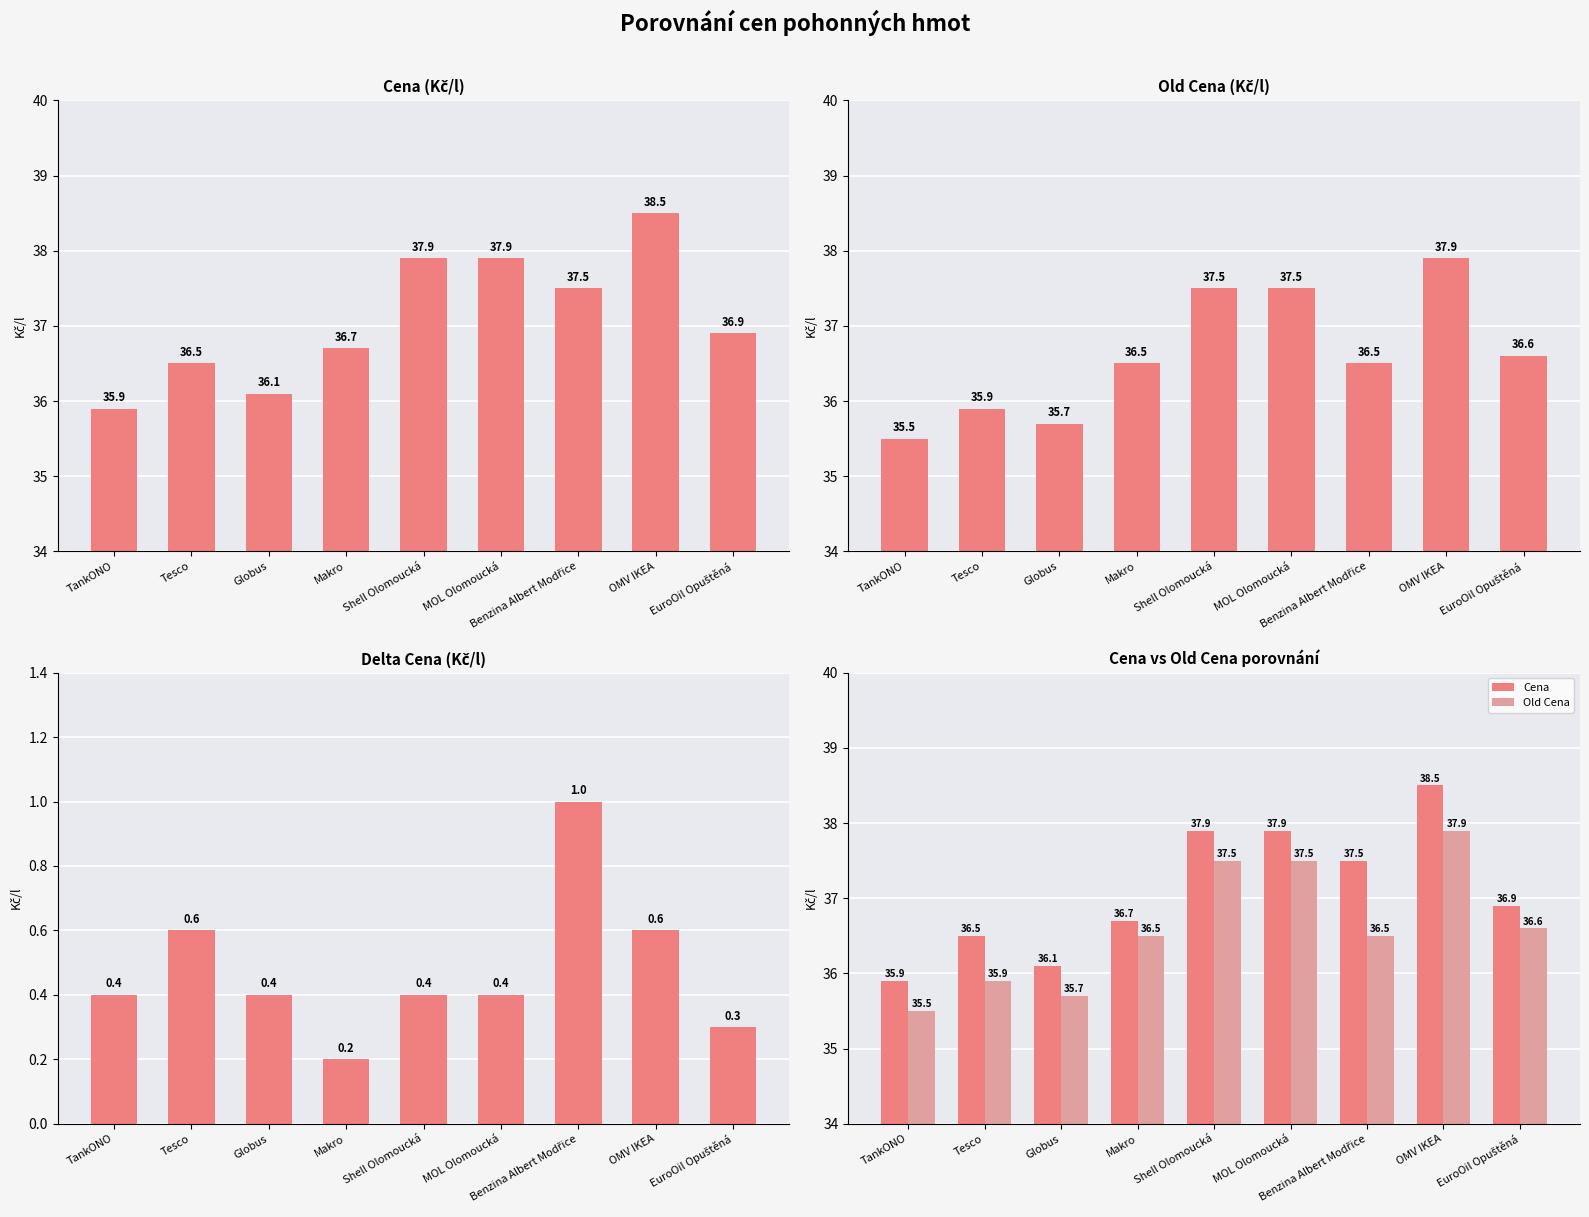

What is the label of the 7th bar from the left?

Benzina Albert Modřice